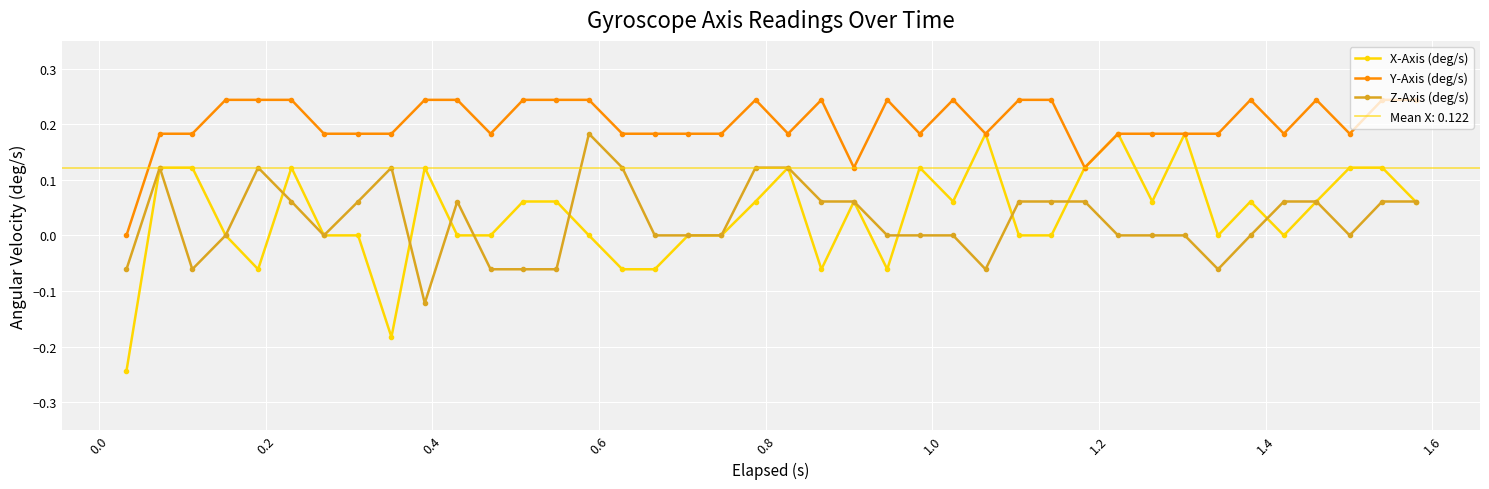

Is this an area chart (filled region under the line)?

No